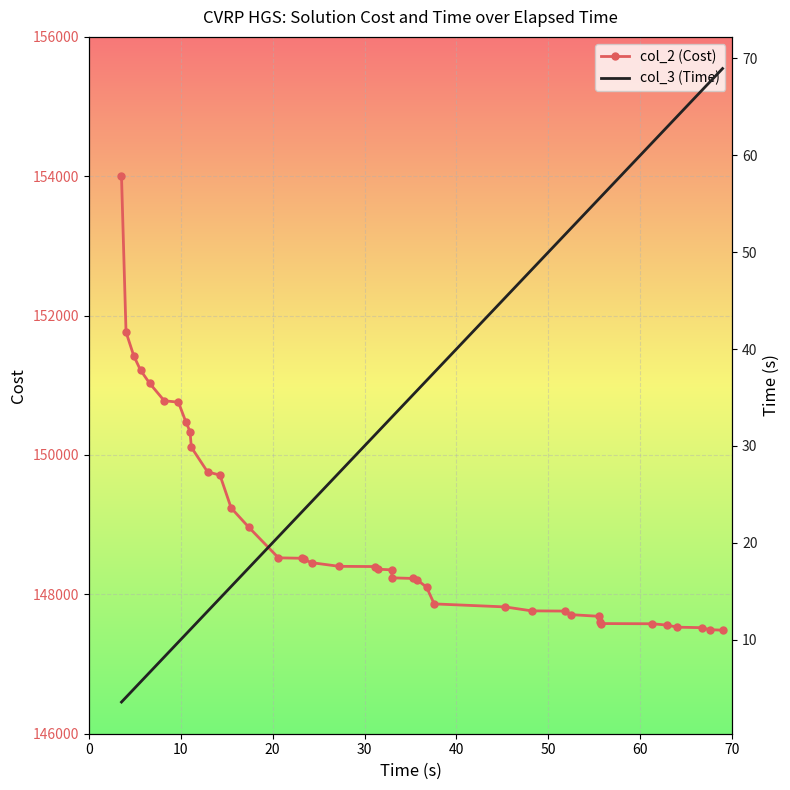

True or false: col_2 (Cost) has a value of 232457.7 at 36.

False